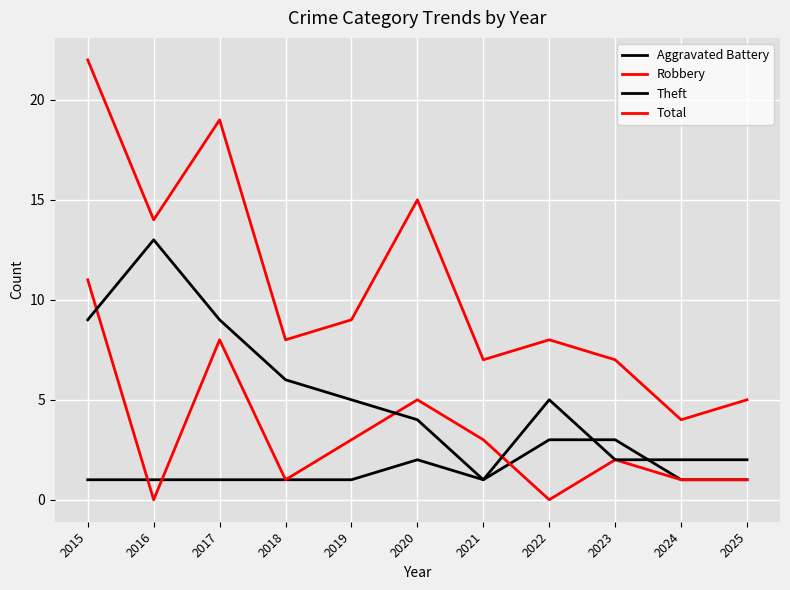

Is this an area chart (filled region under the line)?

No